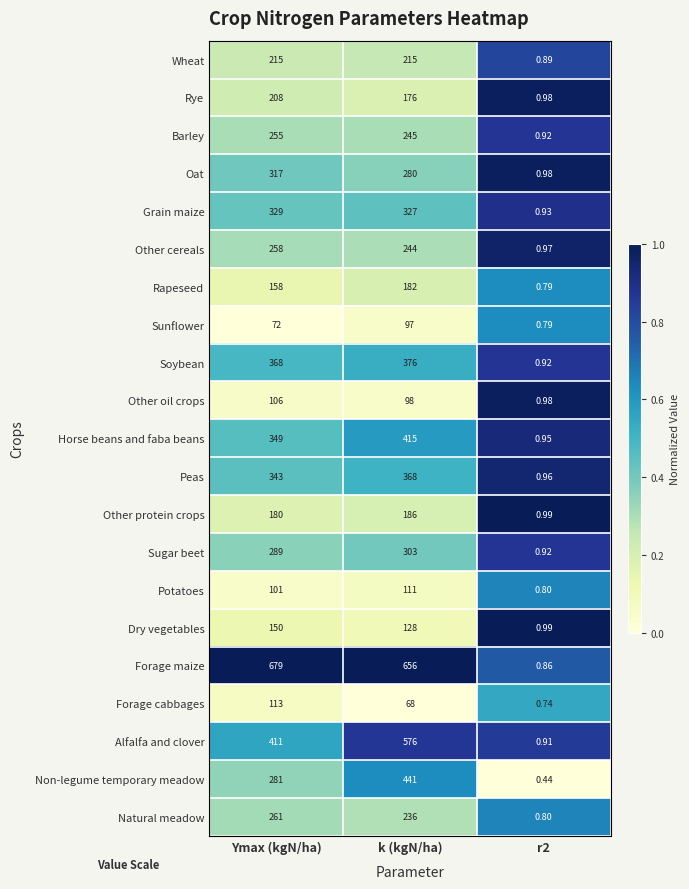

Where is Other cereals nearest to the value 129?

k (kgN/ha)